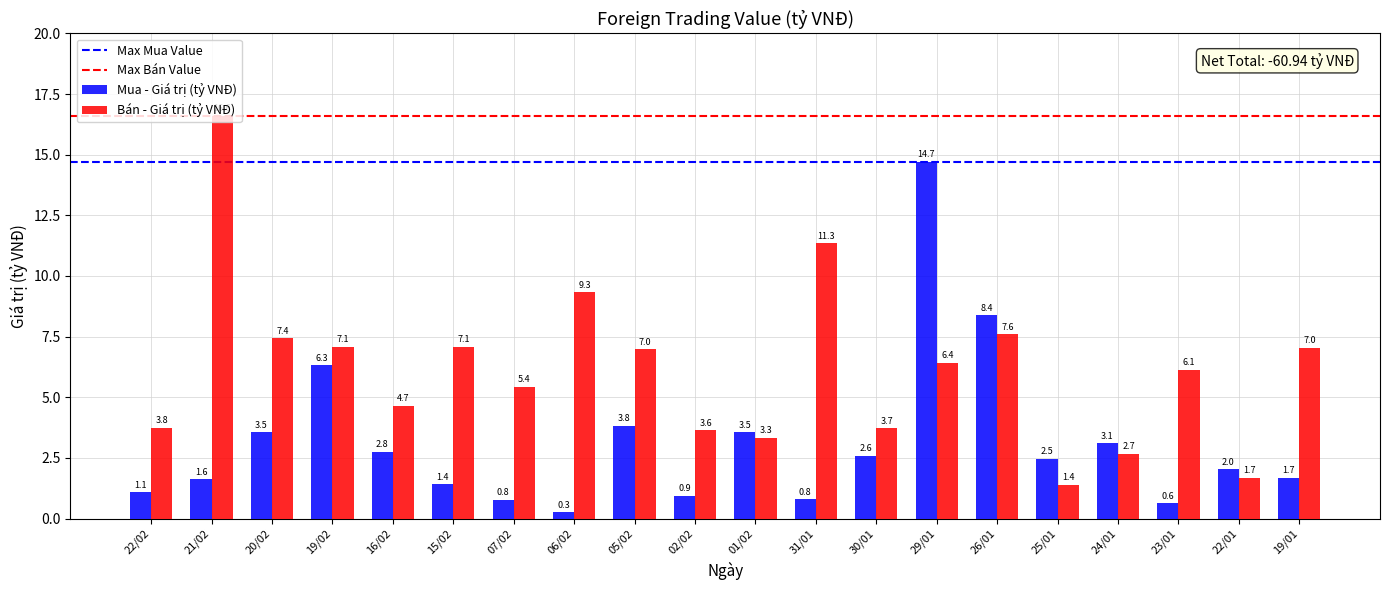

Which label corresponds to the smallest value in the chart?

06/02